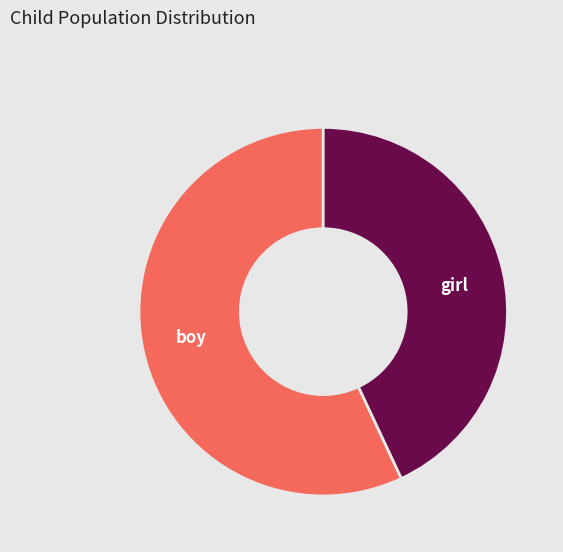

Do girl and boy together represent more than half of the pie?

Yes